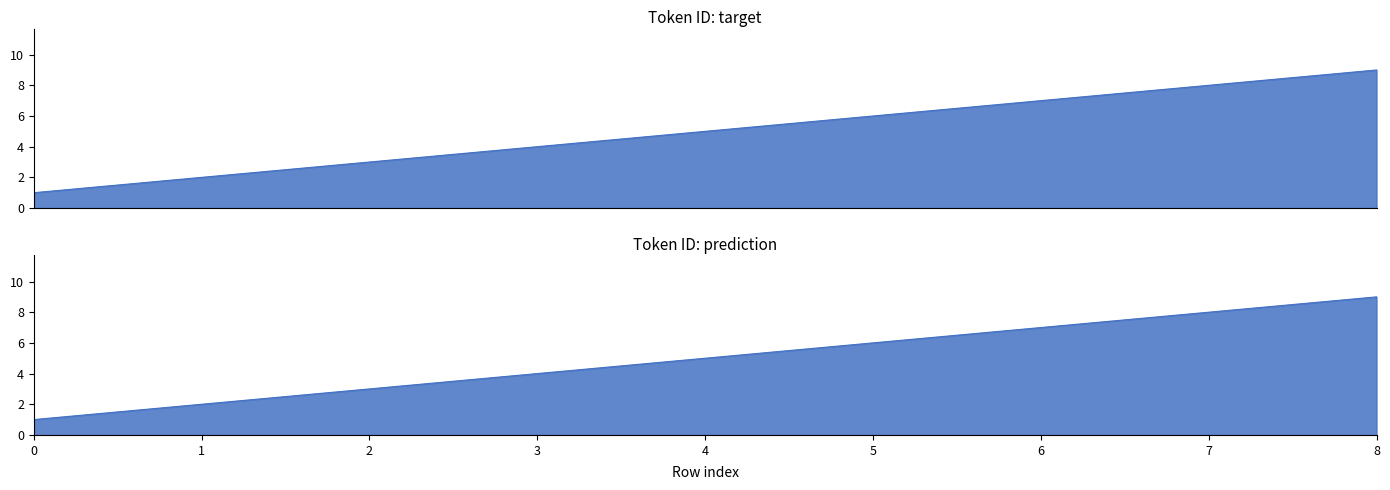

What is the change in value from 4 to 6?

+2